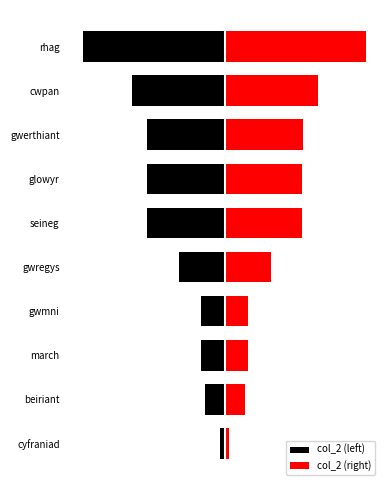

Rank the categories by col_2 (left) value from highest to lowest.

cyfraniad, beiriant, march, gwmni, gwregys, seineg, glowyr, gwerthiant, cwpan, rhag